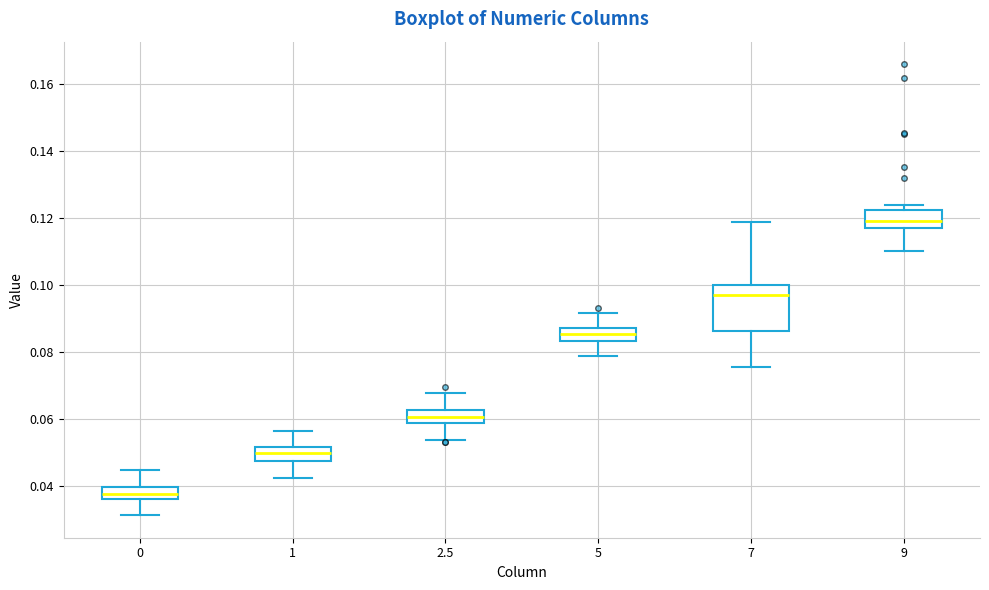

Which box's median line is the highest?

9